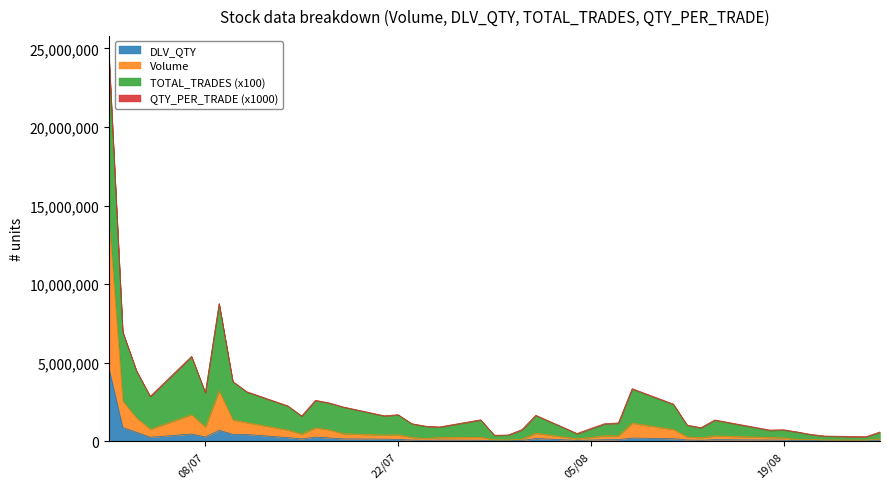

What is the highest value of the DLV_QTY series?

4633317